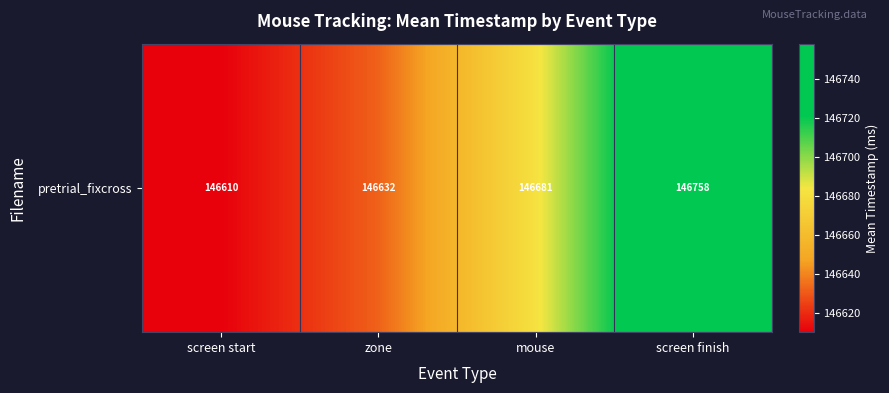

Approximately how many times larger is the value at screen start compared to mouse?

1.0